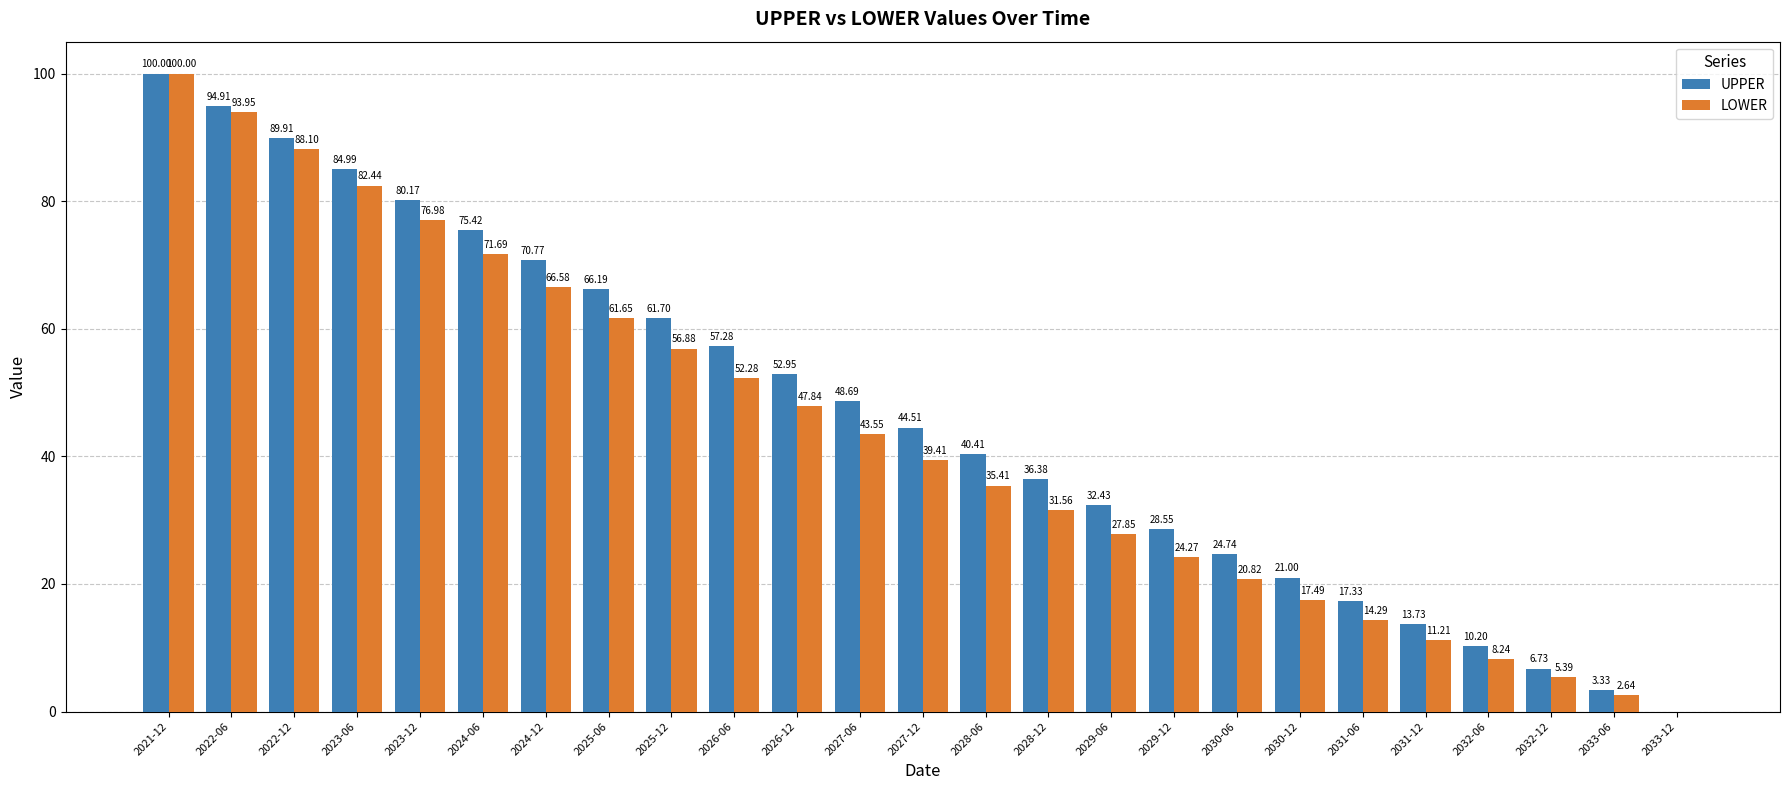

Is the value of LOWER at 2026-06 greater than the value of UPPER at 2028-06?

Yes